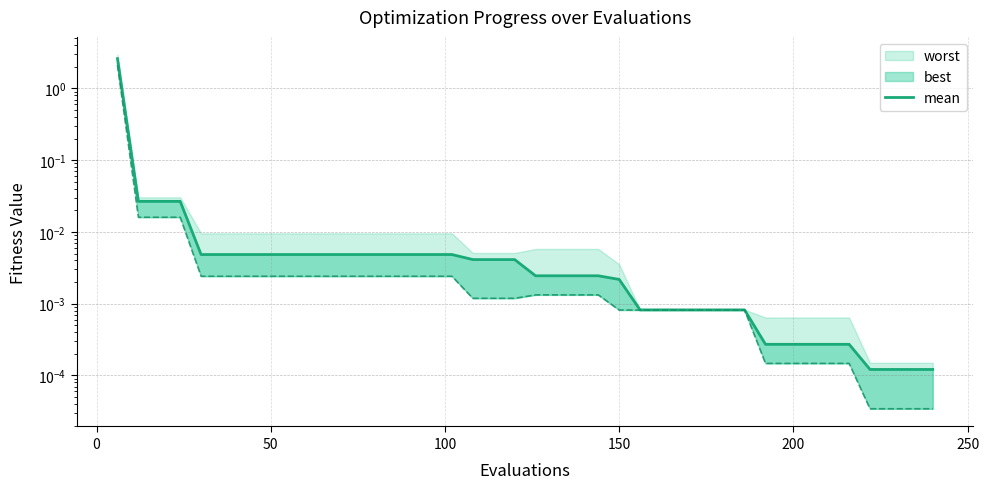

Is it true that the value at 100 is 0.0?

True